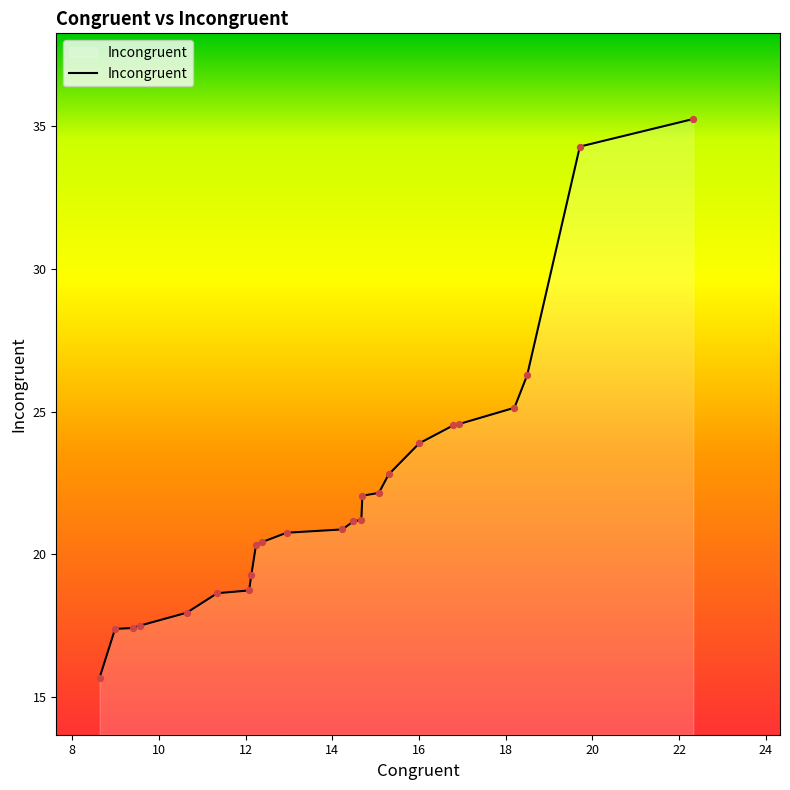

What is the difference between the maximum and minimum values?

19.6